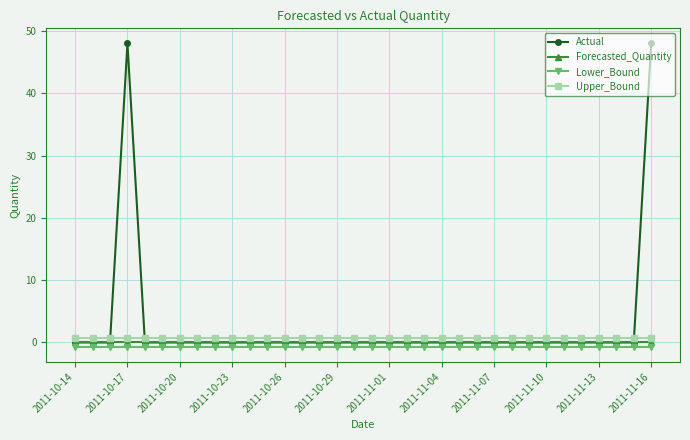

Which series has the largest range (max minus min)?

Actual